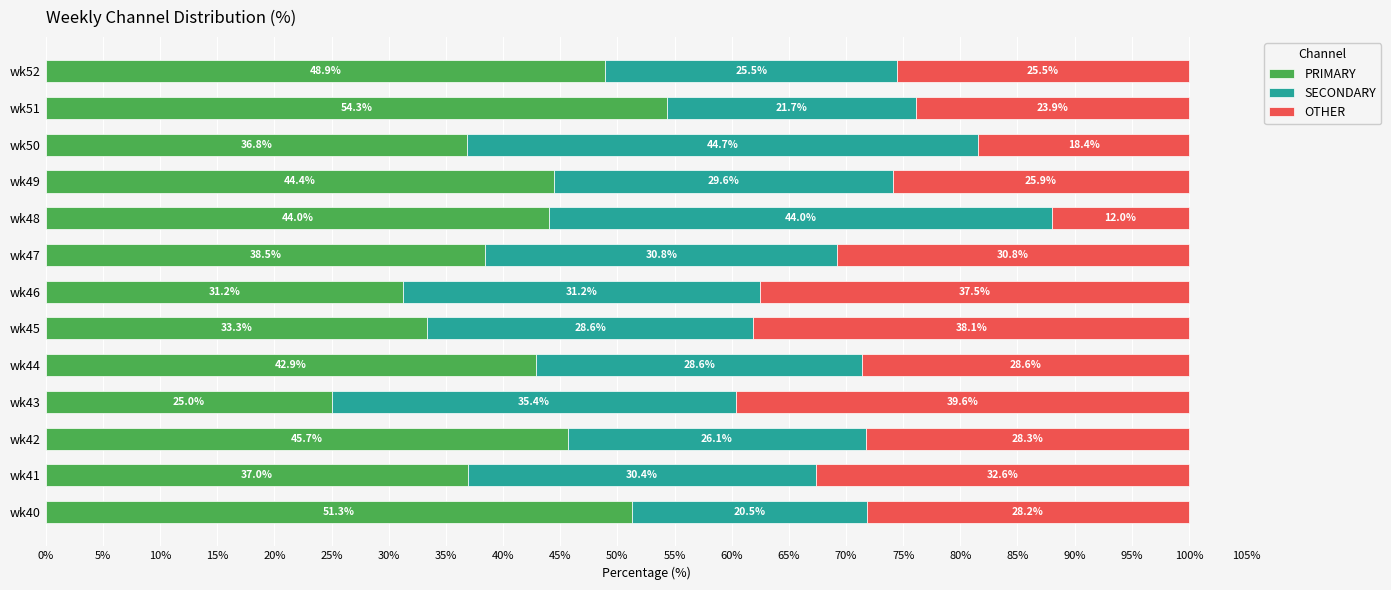

What are all the series names shown in the legend?

PRIMARY, SECONDARY, OTHER